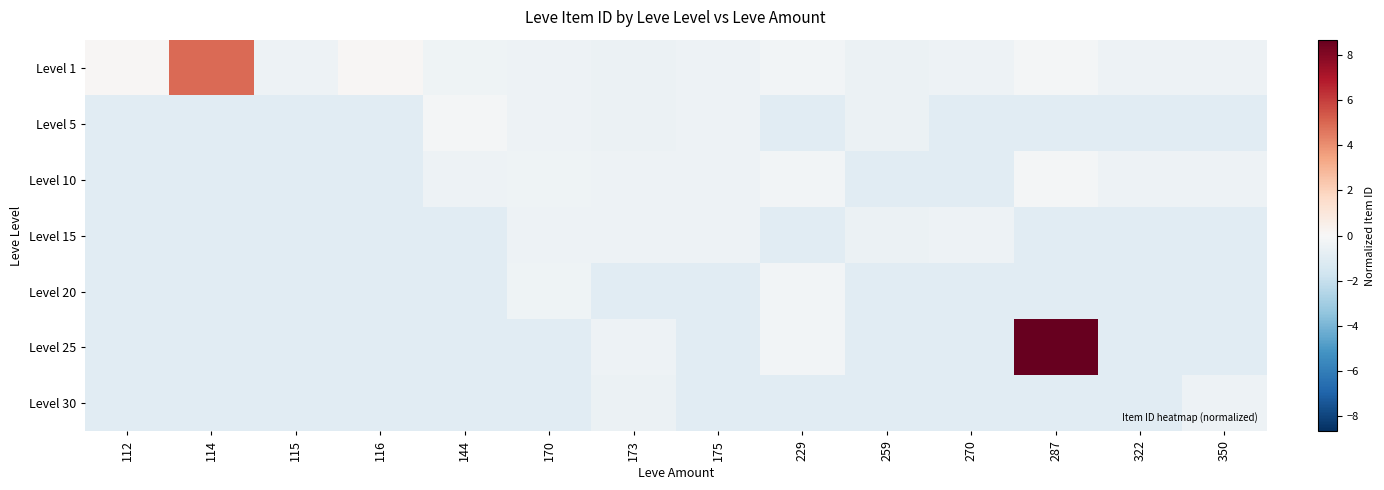

Which has a higher value, 170 or 175?

170